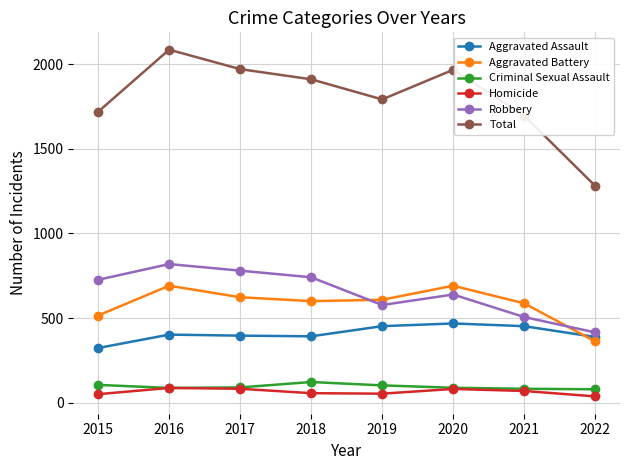

What is the sum of the Criminal Sexual Assault values at 2015 and 2018?

227